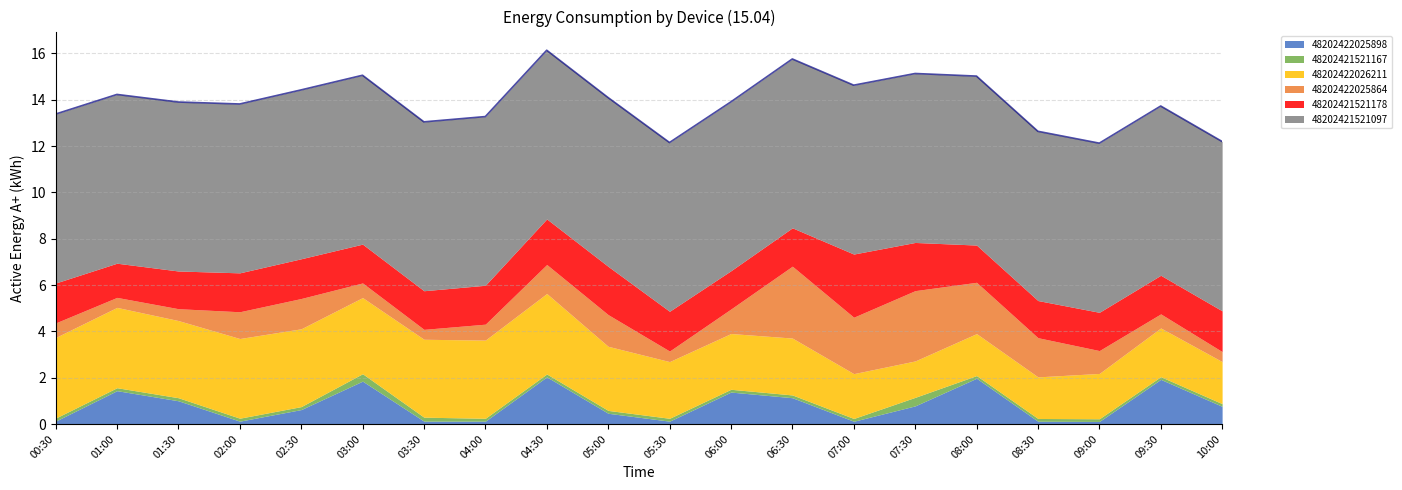

Is it true that 48202422025864 equals 1.3 at 02:30?

True